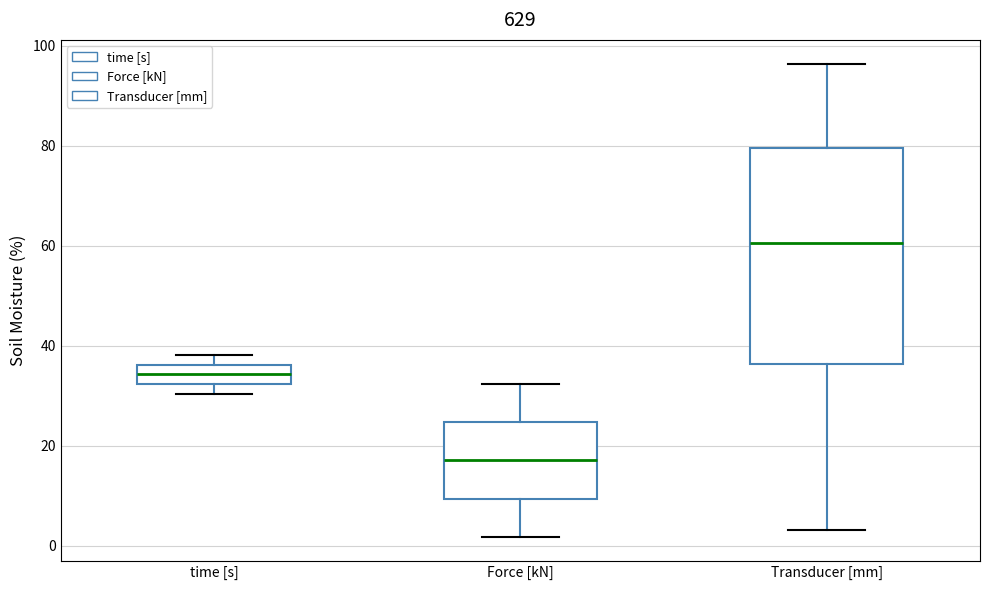

Where does the median line of the box for time [s] sit on the y-axis? The values are not printed on the chart, so give them approximately, as read against the axis.

34